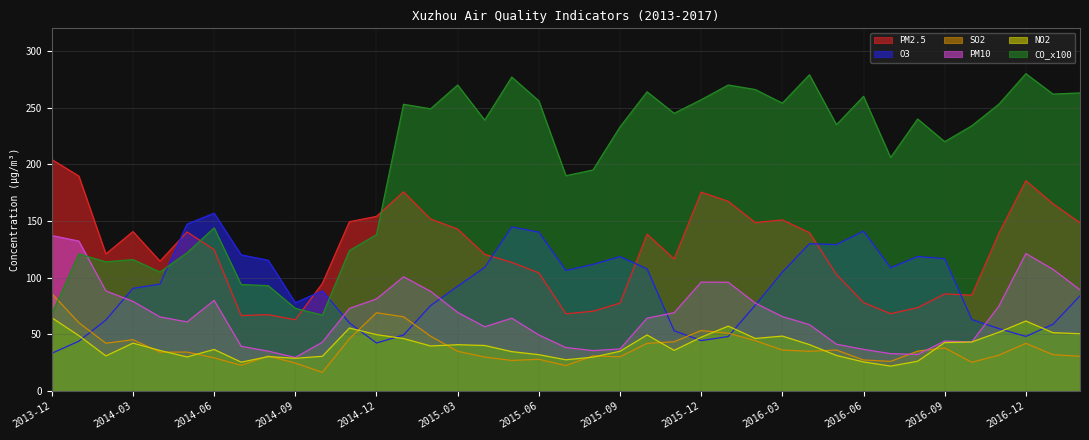

At which label does PM10 first exceed 65?

2013-12